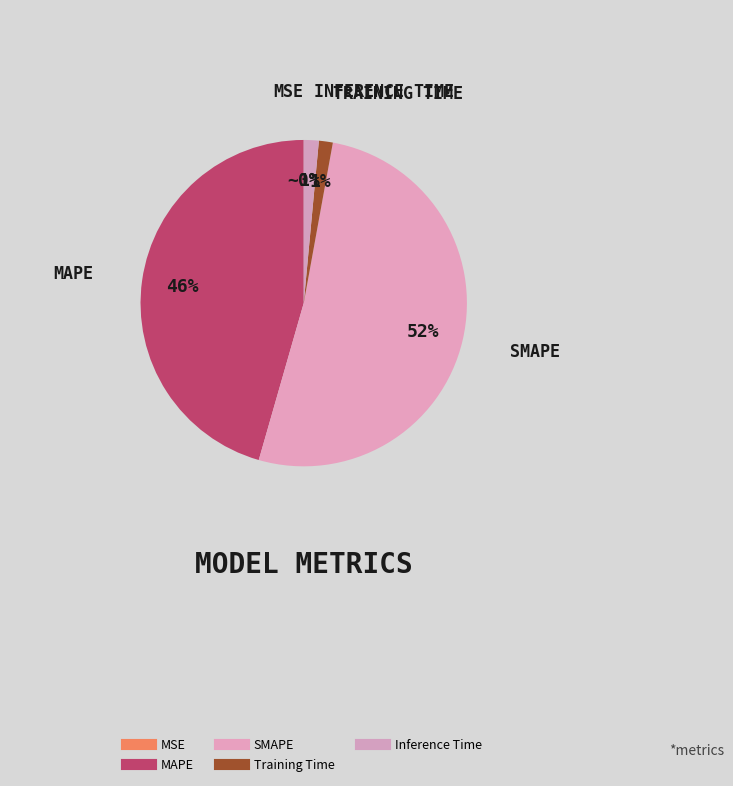

To the nearest percent, what is the difference between the largest and smallest slice percentages?

52%